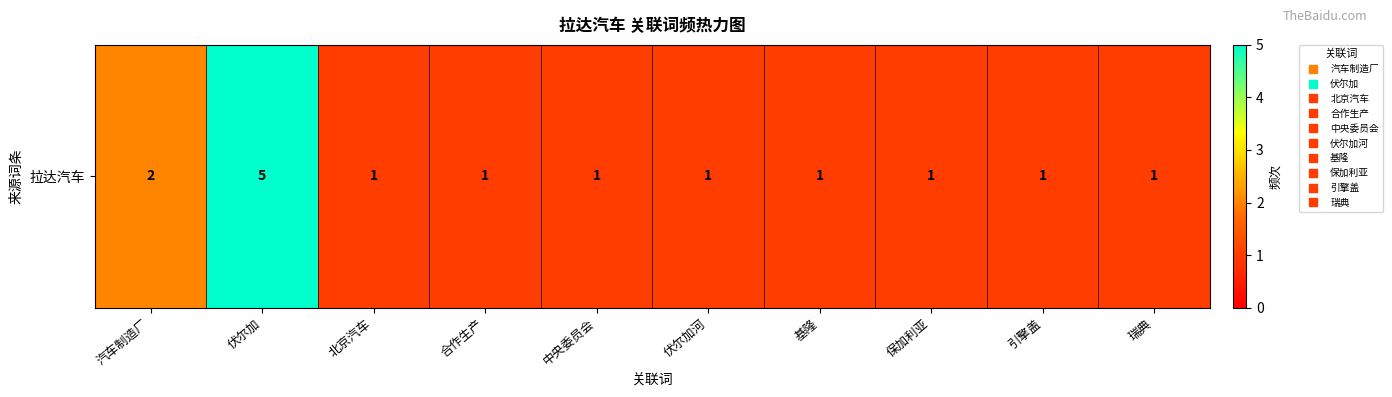

List the labels in order of value, smallest first.

北京汽车, 合作生产, 中央委员会, 伏尔加河, 基隆, 保加利亚, 引擎盖, 瑞典, 汽车制造厂, 伏尔加